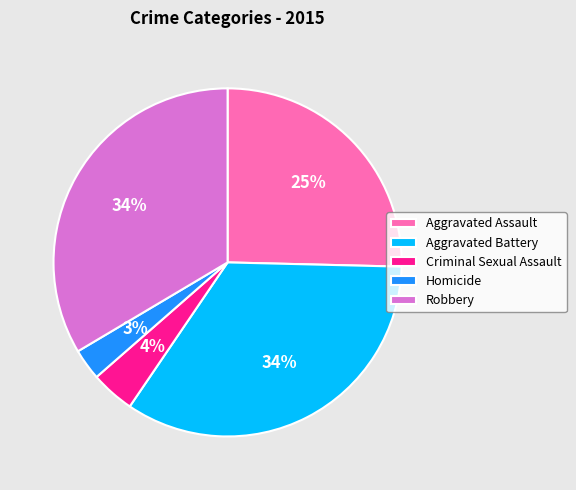

Does Robbery account for over 50% of the chart?

No